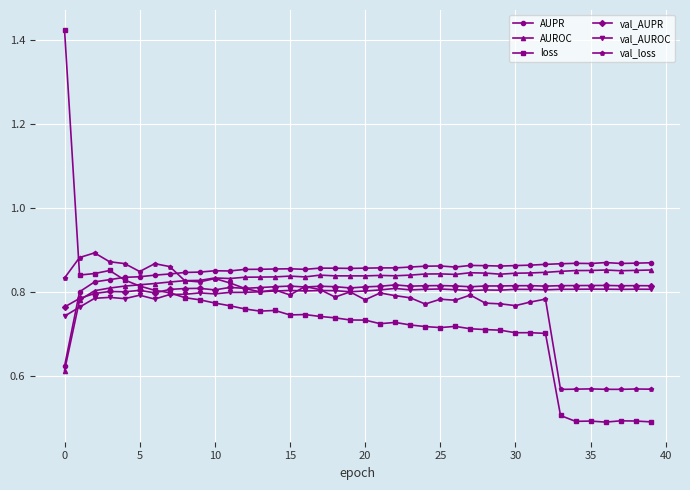

How many loss values are between 0 and 1?

39